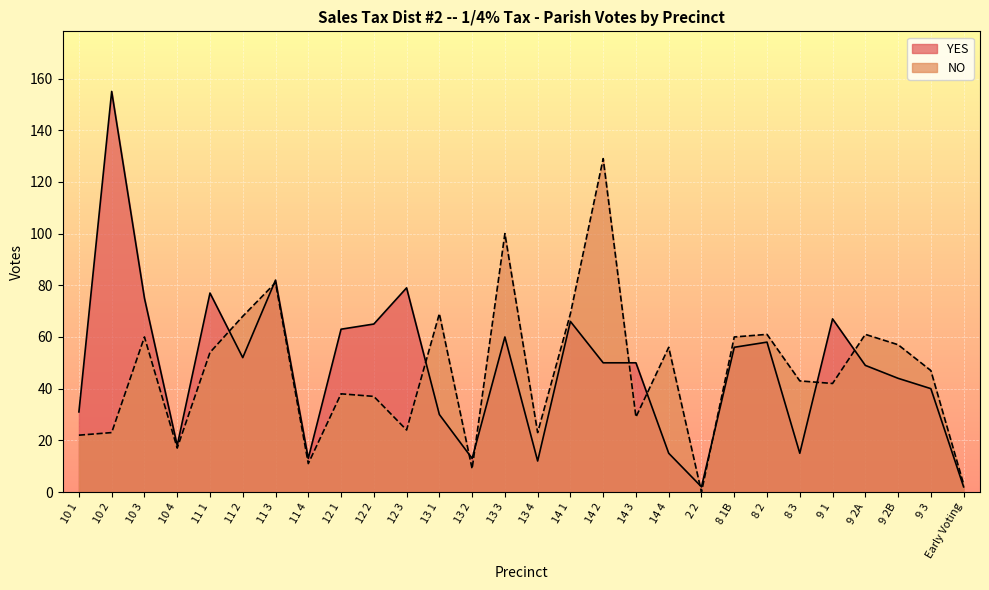

At which label is YES closest to 78?

11 1